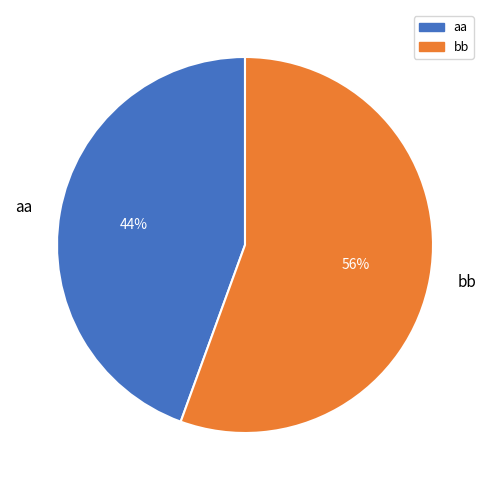

Rank the categories by value from lowest to highest.

aa, bb